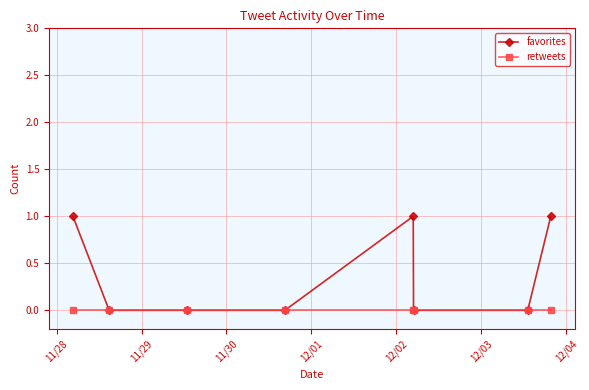

What is the maximum value shown in the chart?

1